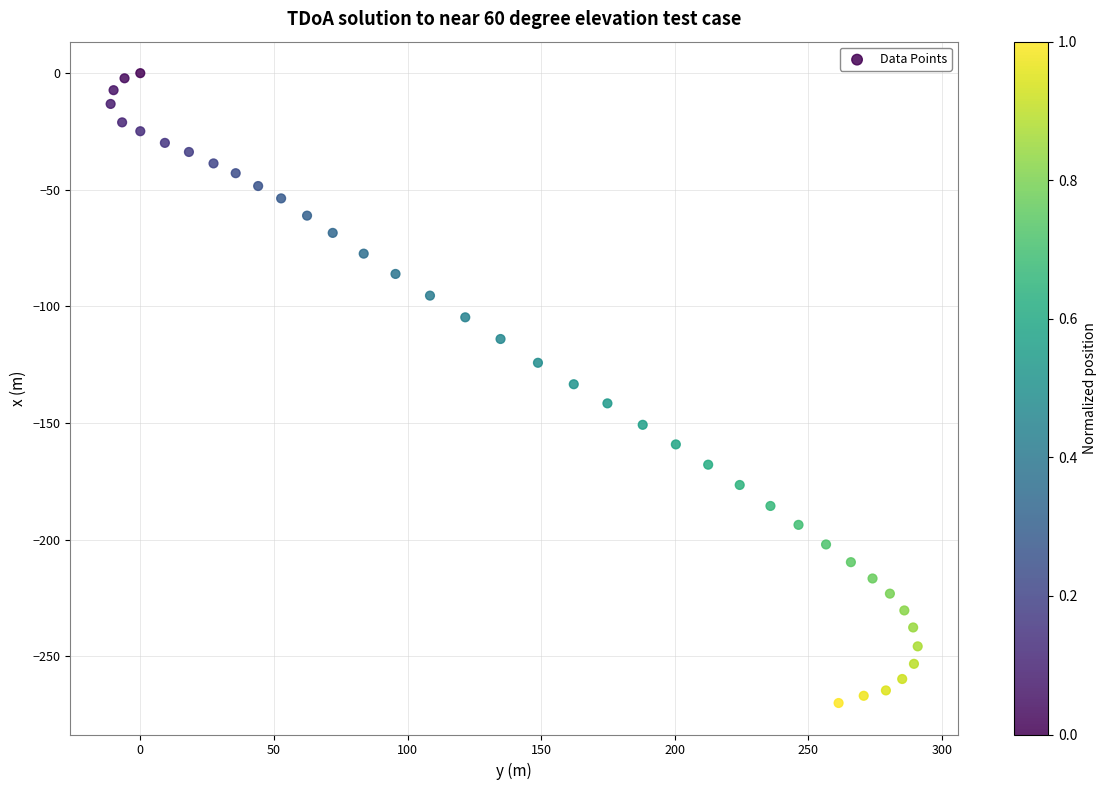

What is the range of Y values (max minus min)?

270.1